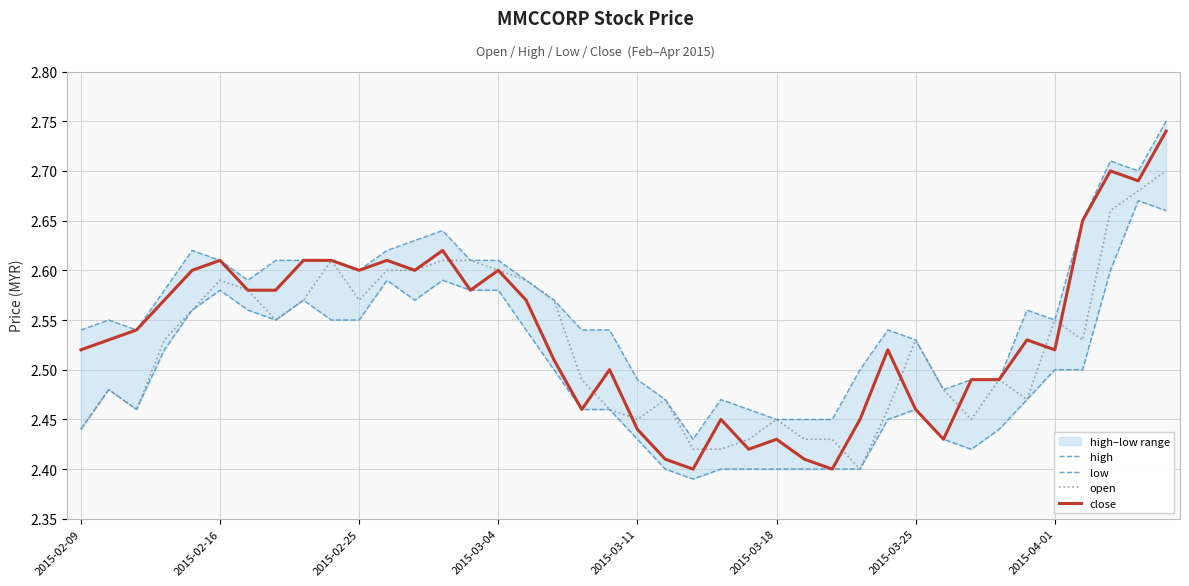

Between 2015-03-04 and 33, which series saw the biggest shift?

high